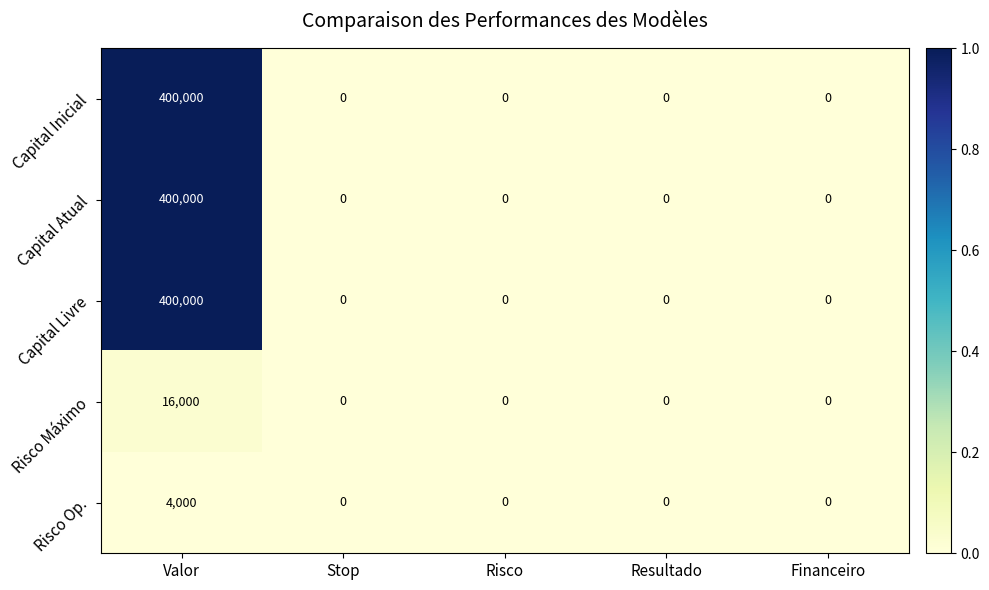

Is the value of Risco Op. at Valor greater than the value of Capital Inicial at Risco?

Yes